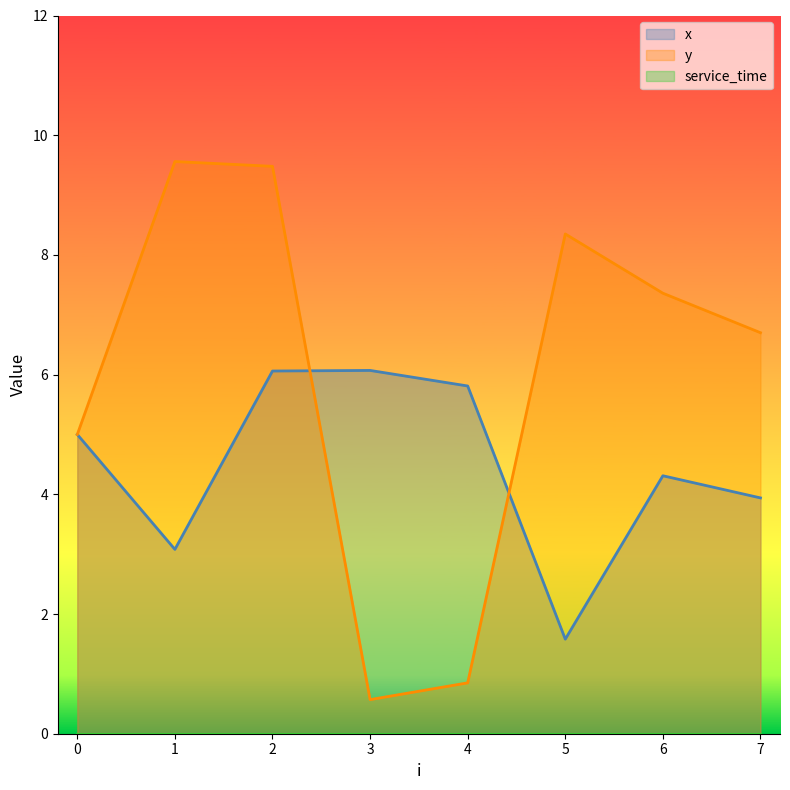

At which category does the chart reach its minimum across all series?

3